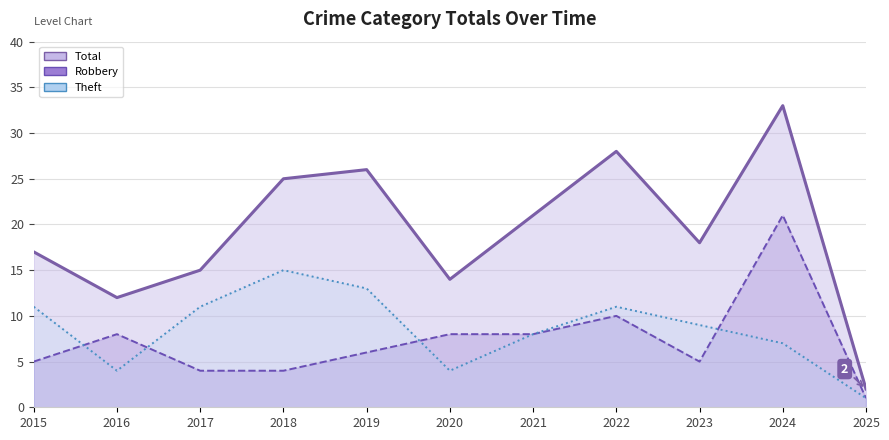

How many data points in Theft are above 9?

5